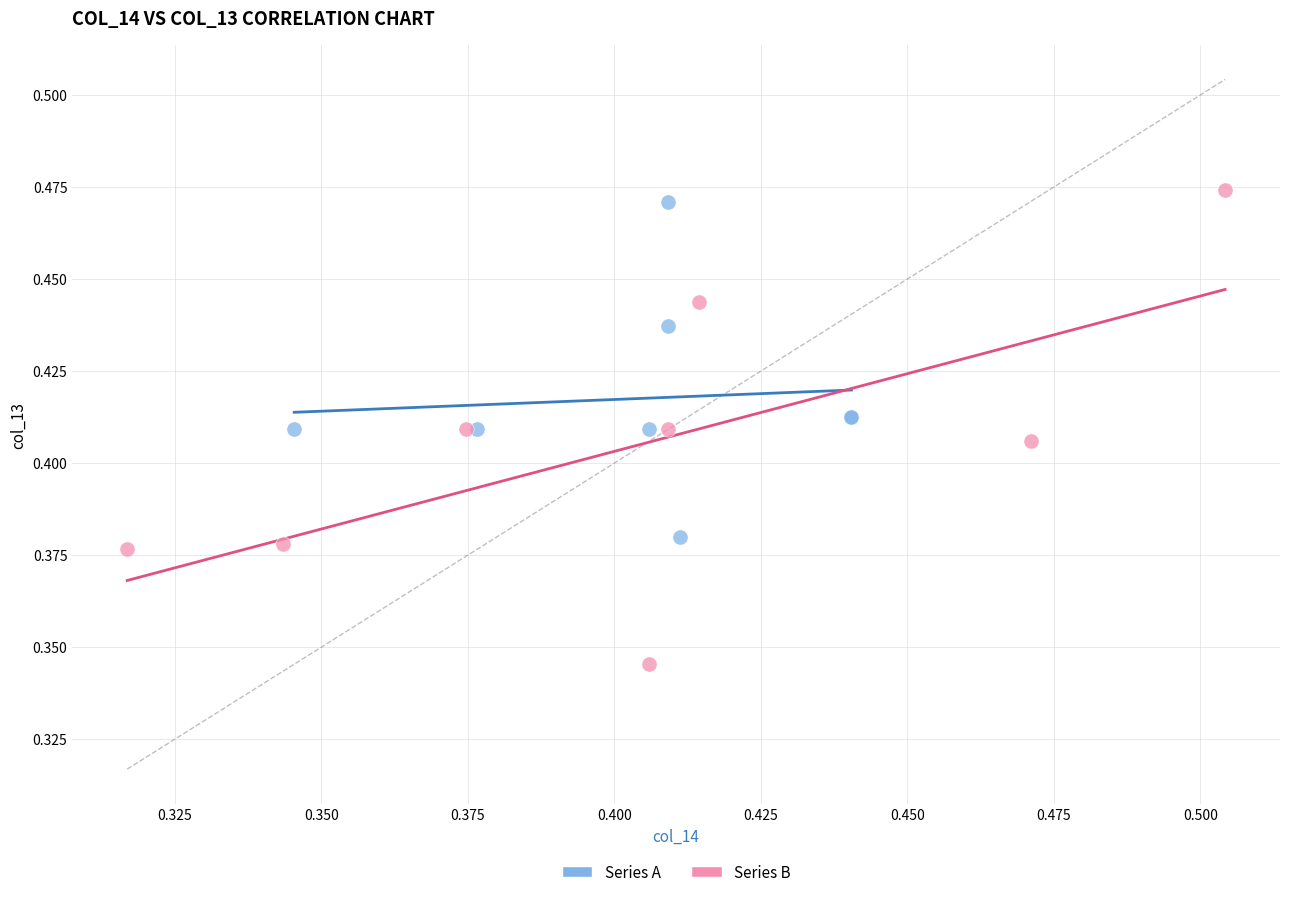

Which series reaches the minimum Y coordinate?

Series B